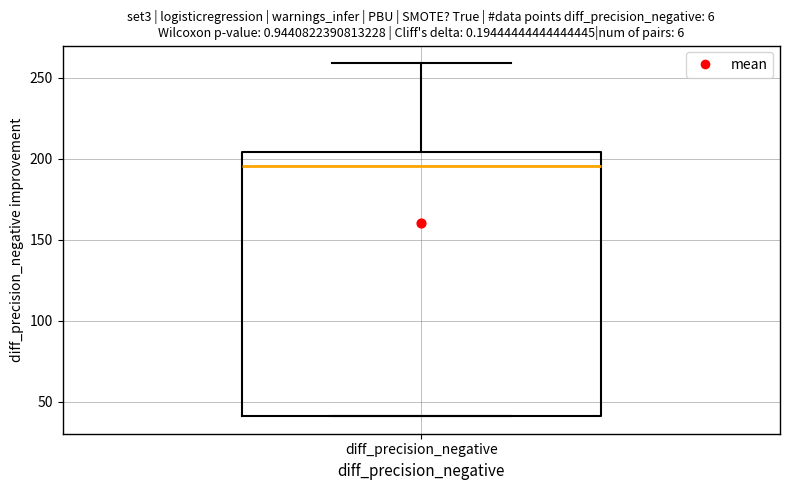

Where is the lower edge of the box for diff_precision_negative on the y-axis? The values are not printed on the chart, so give them approximately, as read against the axis.

40